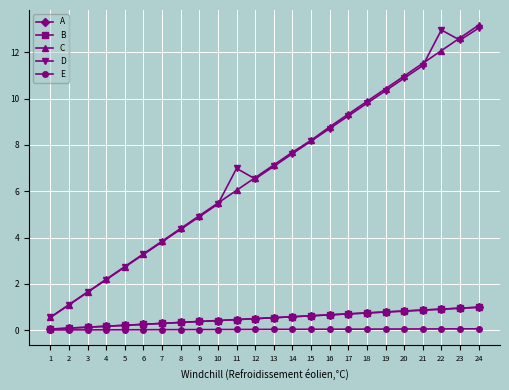

True or false: A and D cross at least once.

False